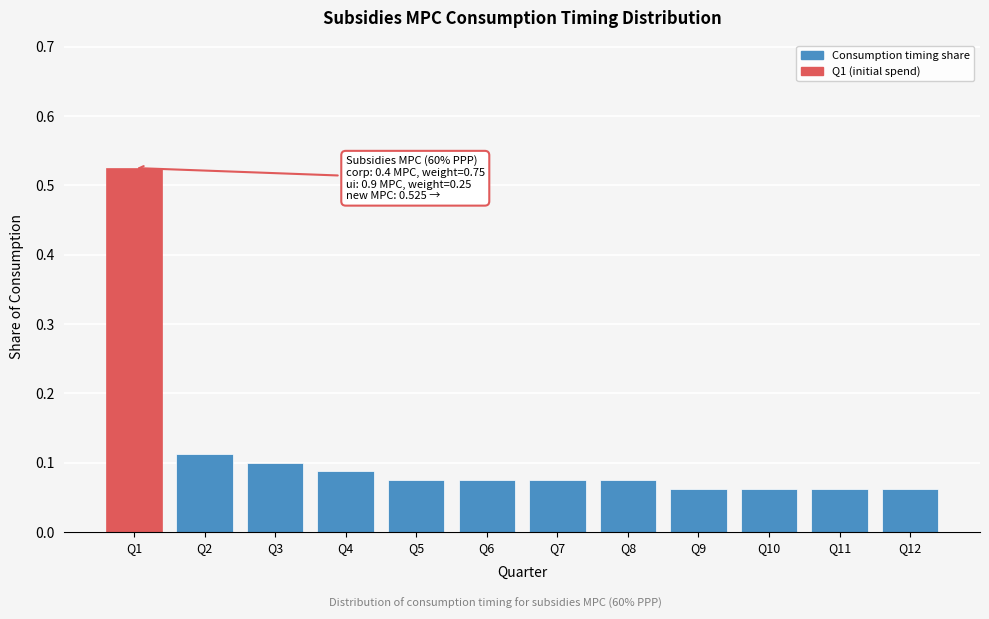

What is the sum of all values?

1.4